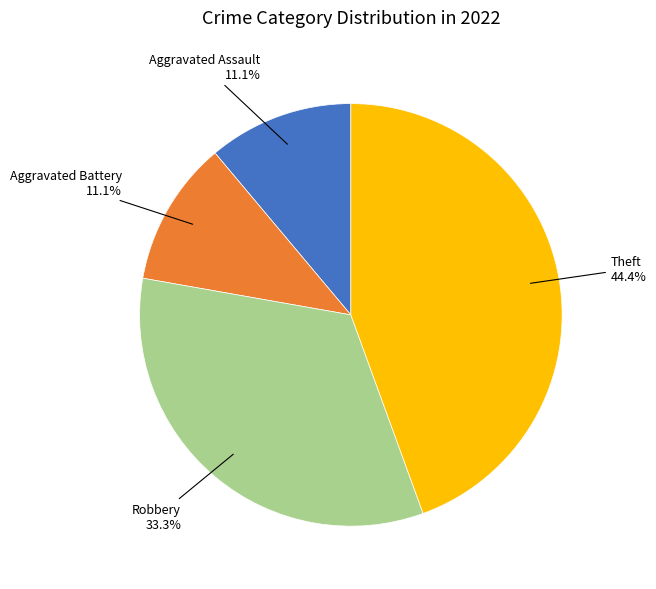

The Robbery slice represents 33% of the pie. True or false?

True